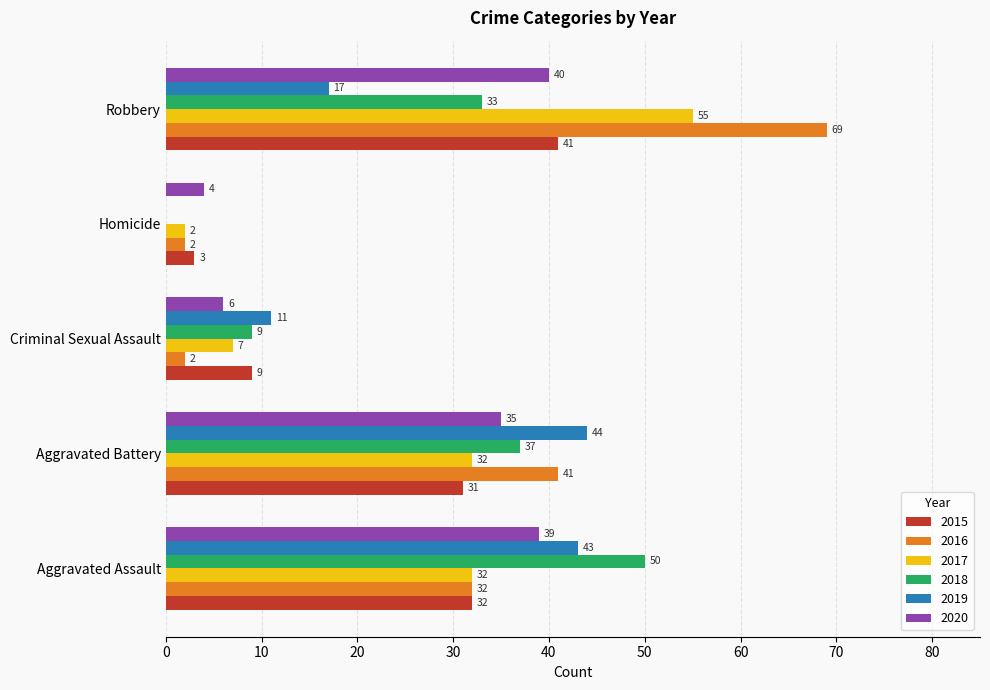

What is the sum of all 2016 values?

146